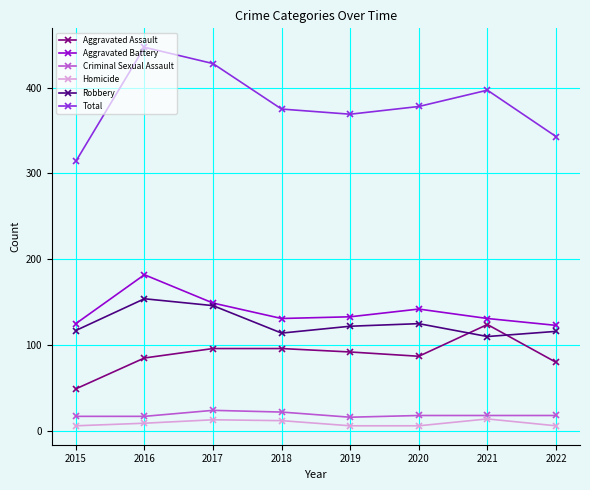

The Aggravated Battery series shows 201 at 2021. True or false?

False